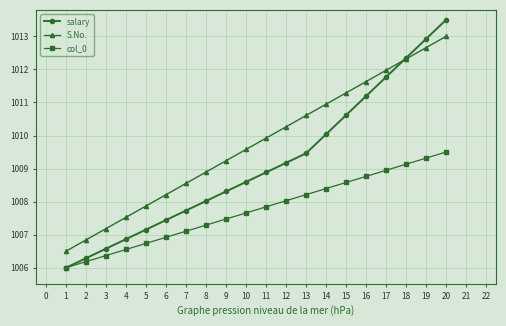

Does the chart have visible grid lines?

Yes